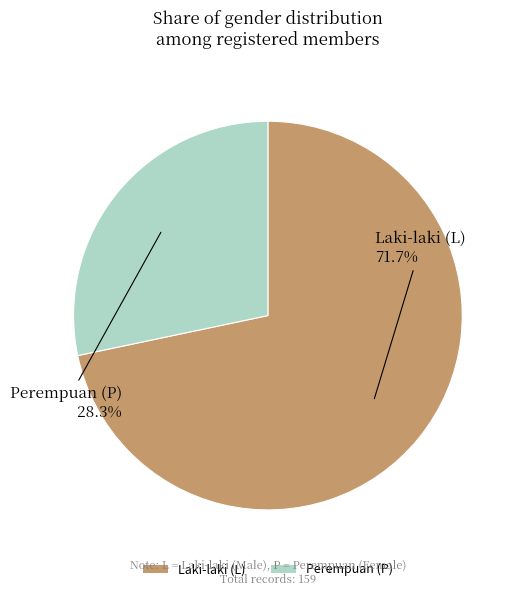

What is the smallest slice in the pie chart?

Perempuan (P)